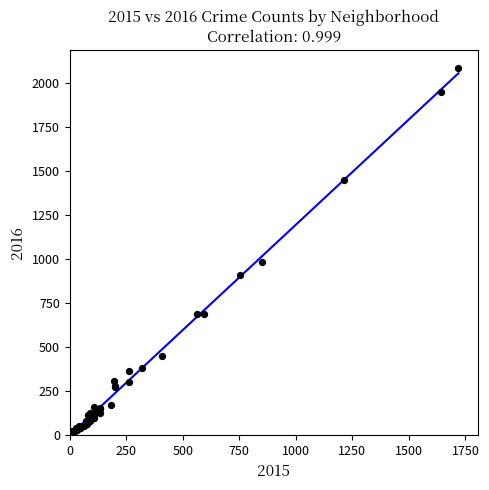

What Y value in the scatter plot is closest to 1048?

983